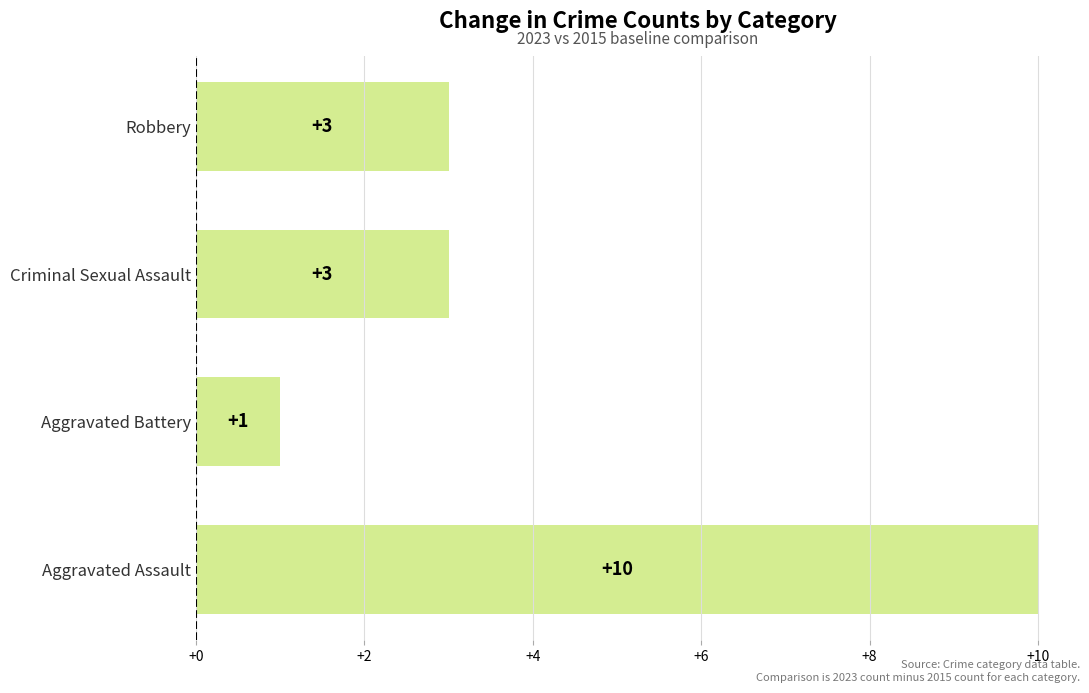

How many data points are less than 3?

1